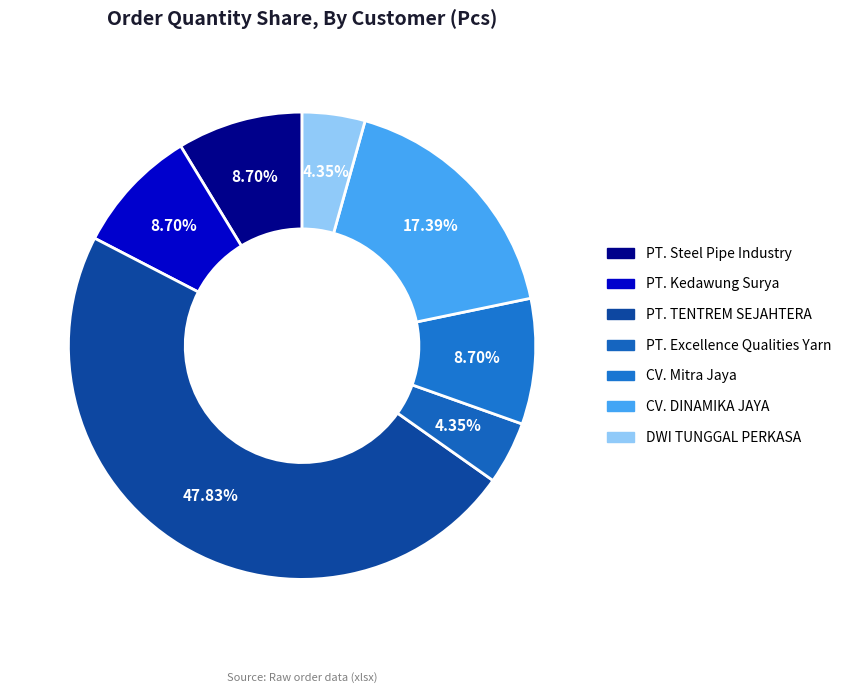

How many slices are in this pie chart?

7